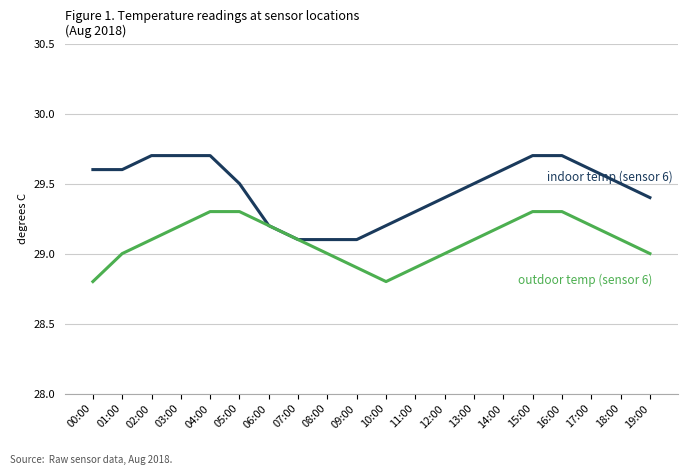

What position from the right is 17:00?

3